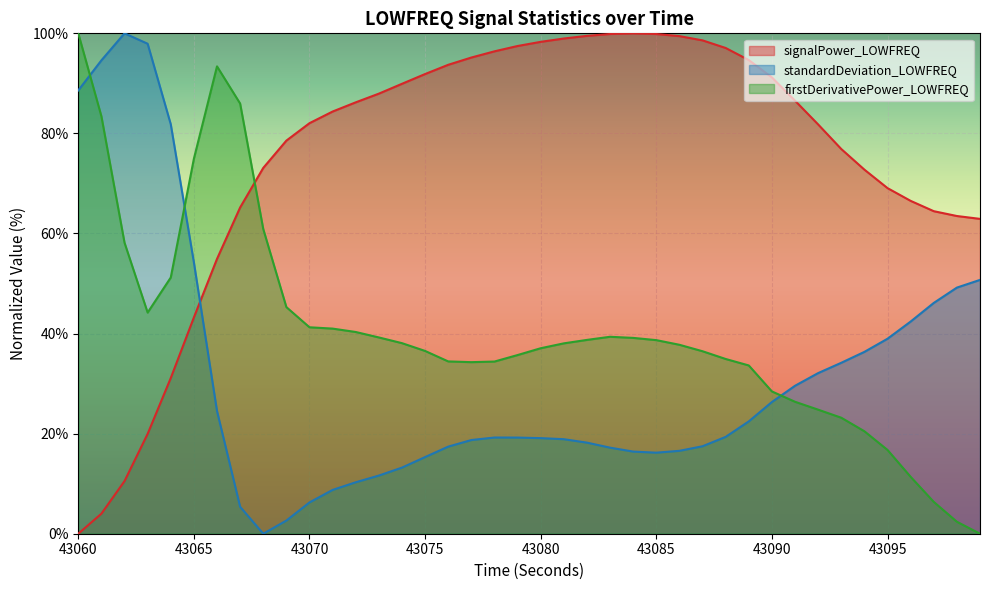

What is the sum of all signalPower_LOWFREQ values?

3007.6